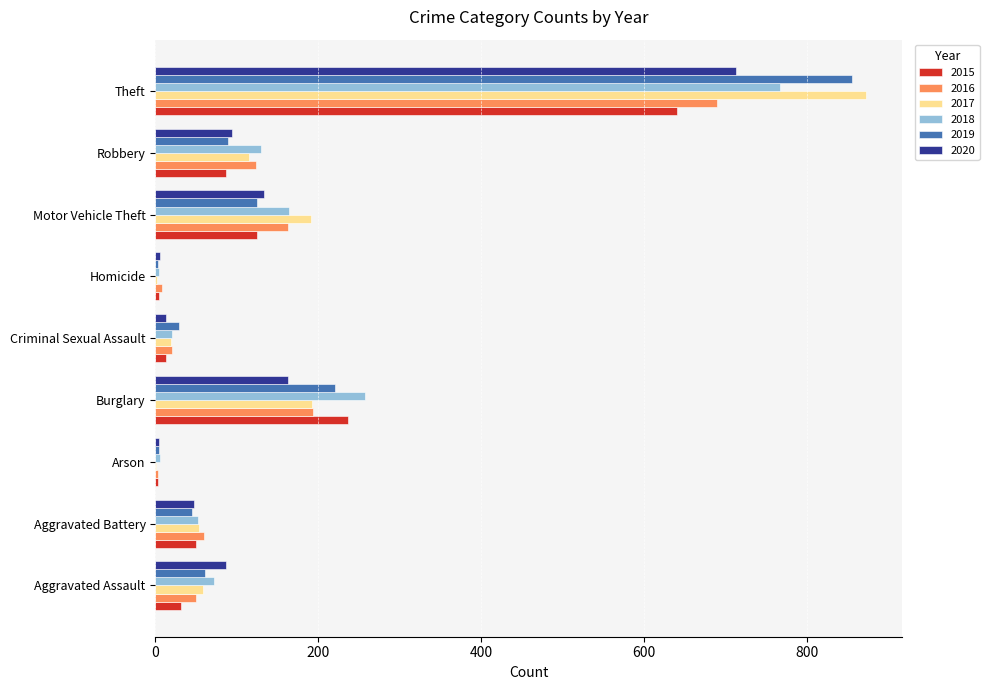

What is the sum of the 2018 values at Aggravated Battery and Theft?

819